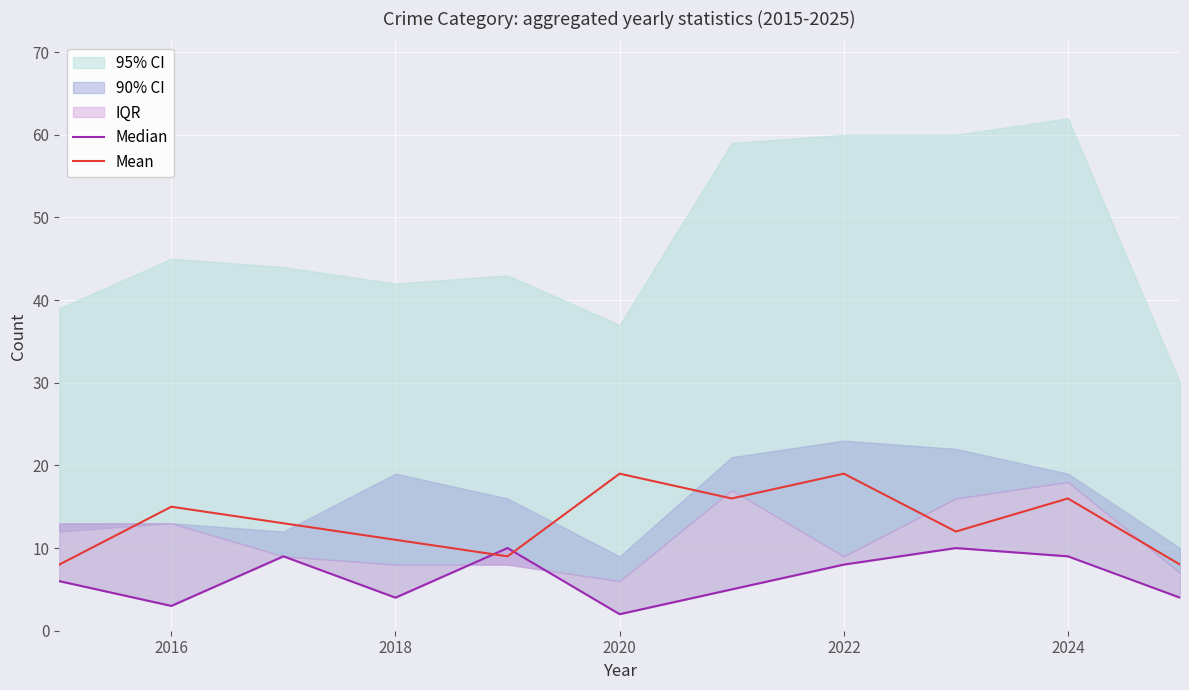

Is this an area chart (filled region under the line)?

No